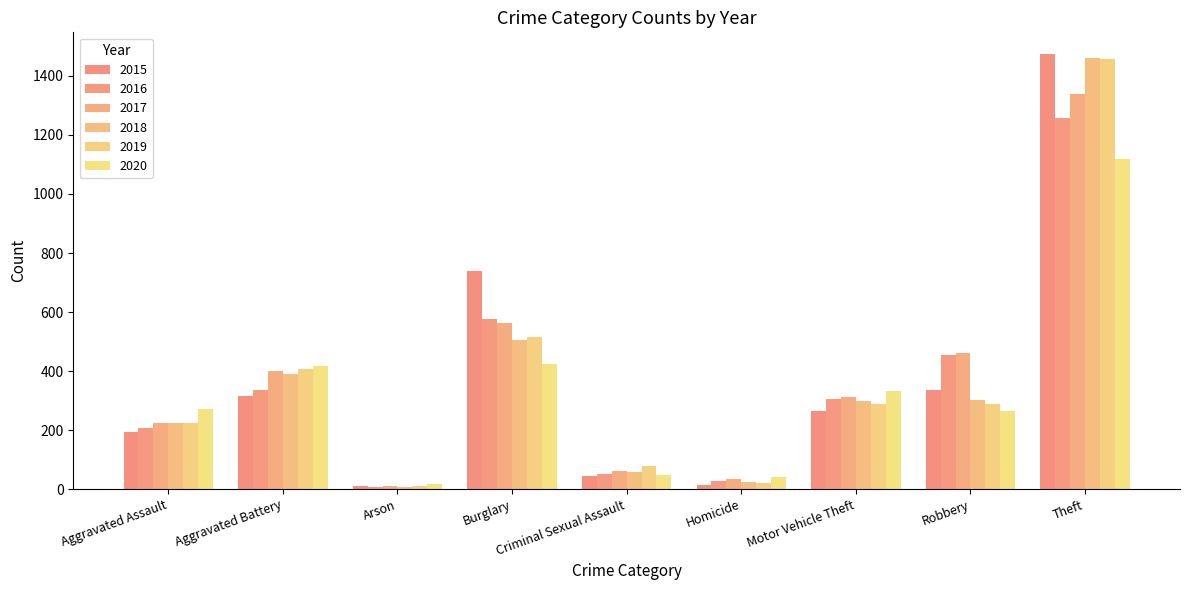

At which category is the sum across all series the highest?

Theft